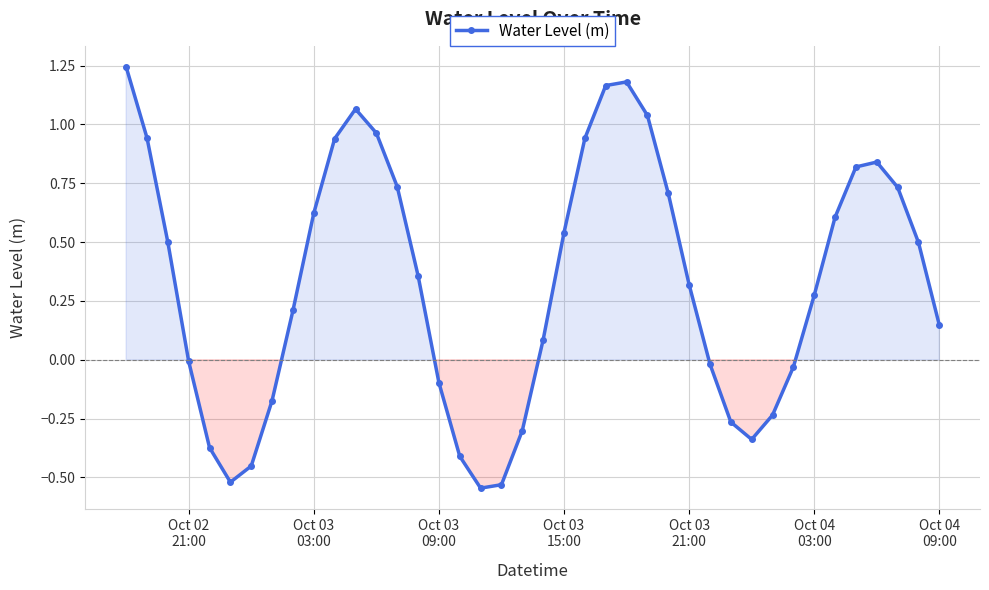

How many points are lower than both their immediate neighbors (excluding endpoints)?

3